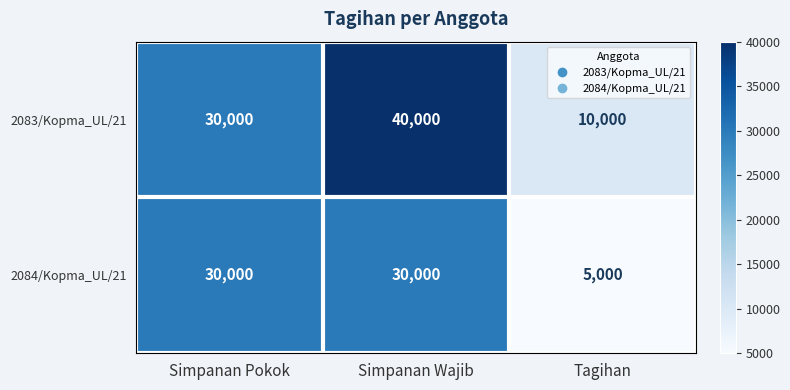

Which series changed the most between Simpanan Pokok and Simpanan Wajib?

2083/Kopma_UL/21